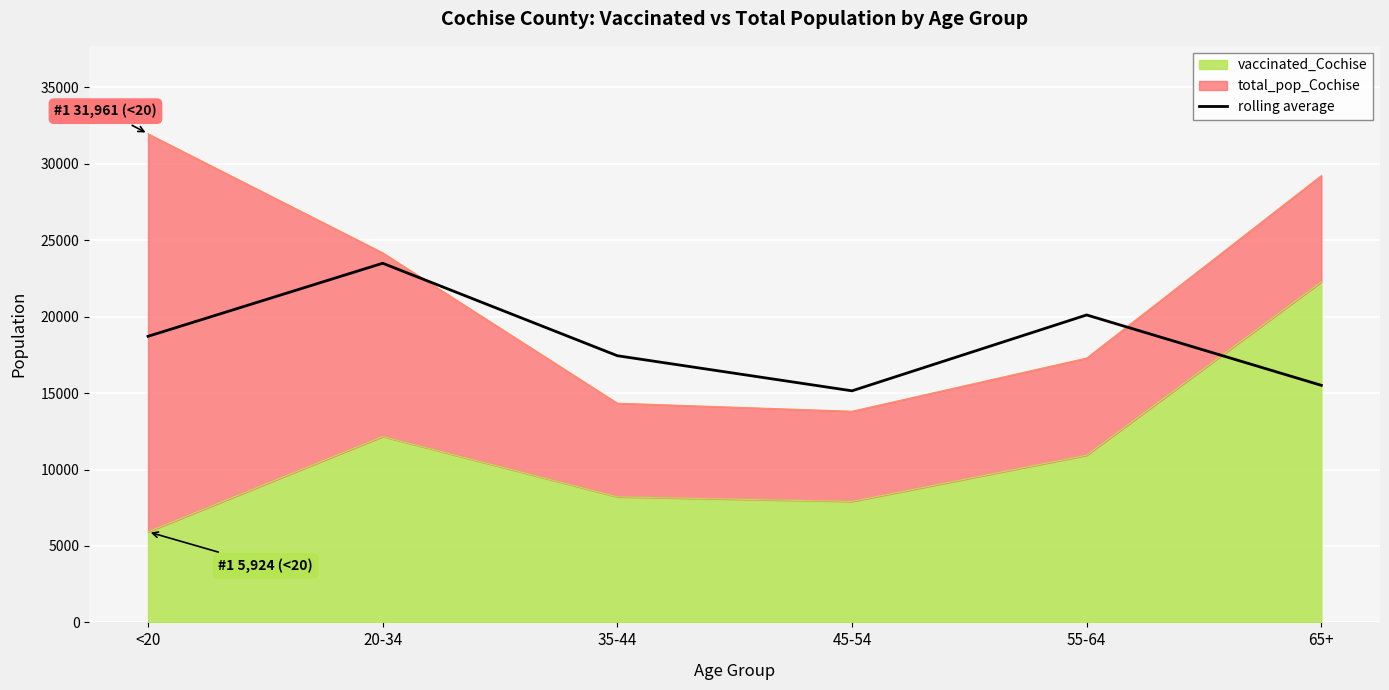

What is the label of the 6th point from the right?

<20